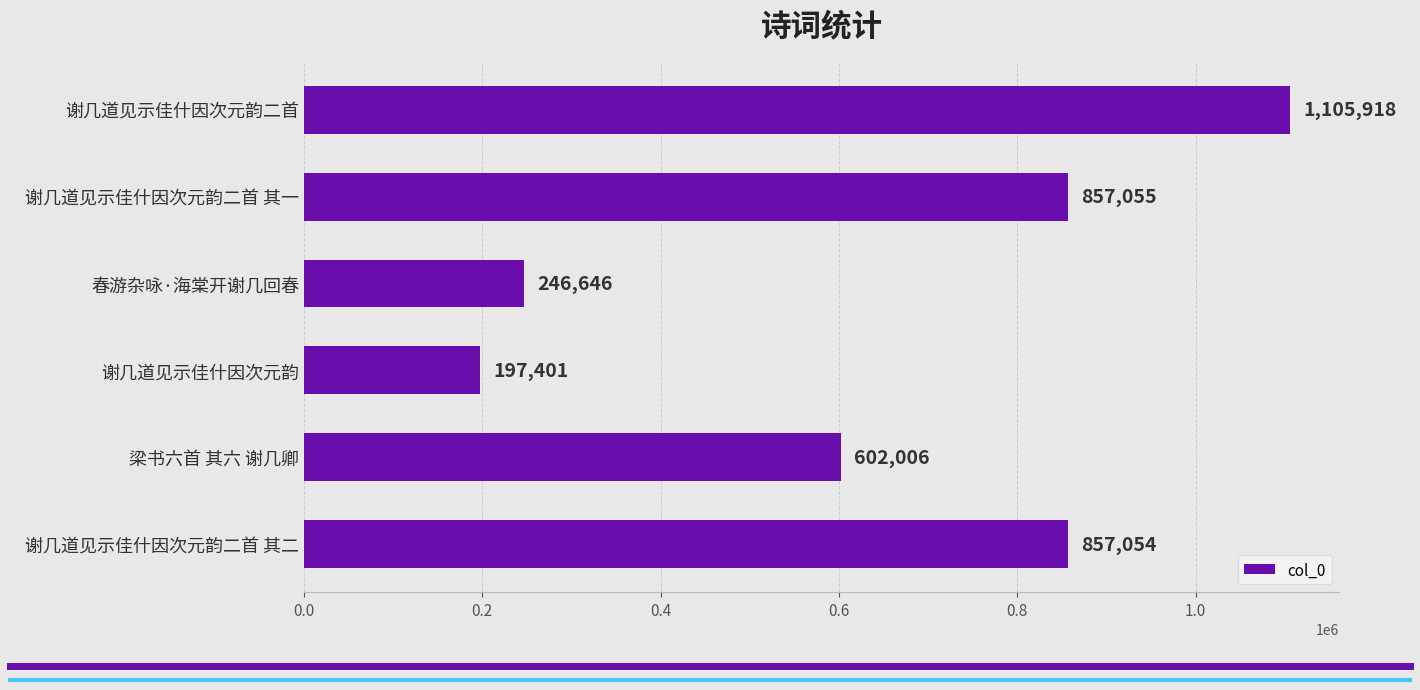

What is the label of the 2nd bar from the top?

谢几道见示佳什因次元韵二首 其一